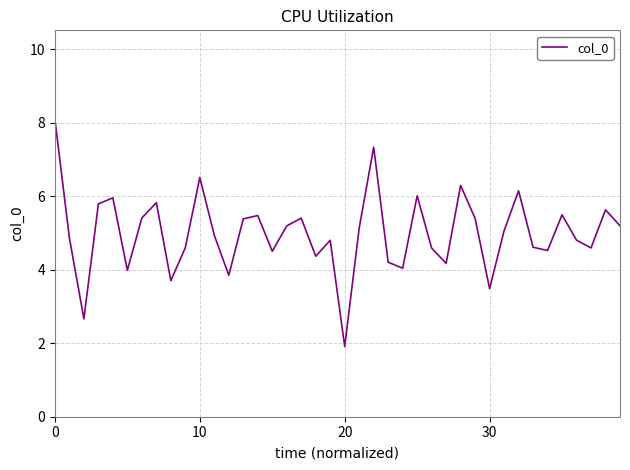

What is the difference between the maximum and minimum values?

6.2